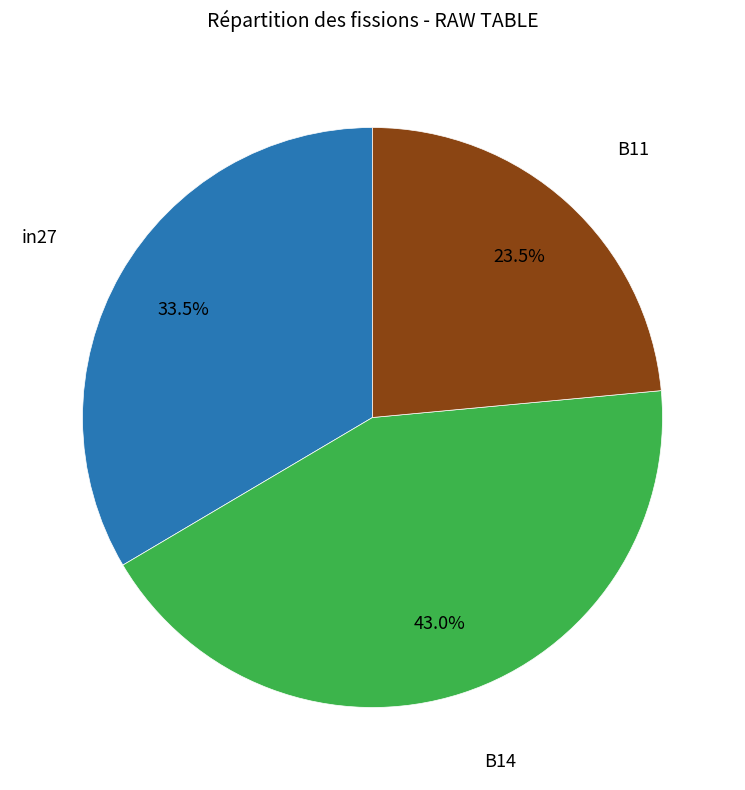

Is there a majority slice in this chart?

No